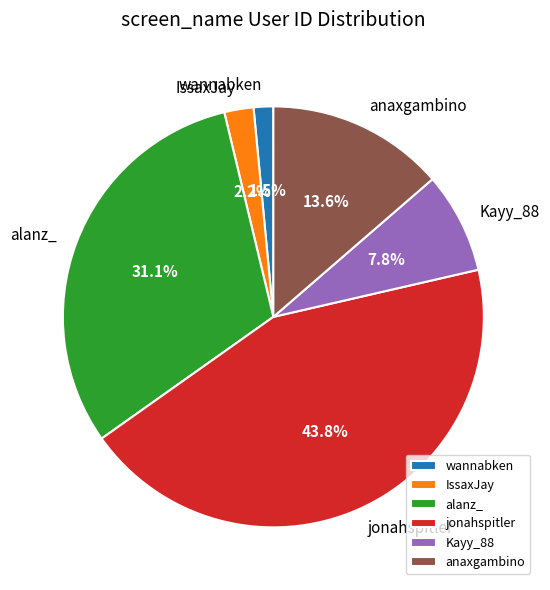

Combined, what portion of the pie is wannabken and Kayy_88?

9.3%